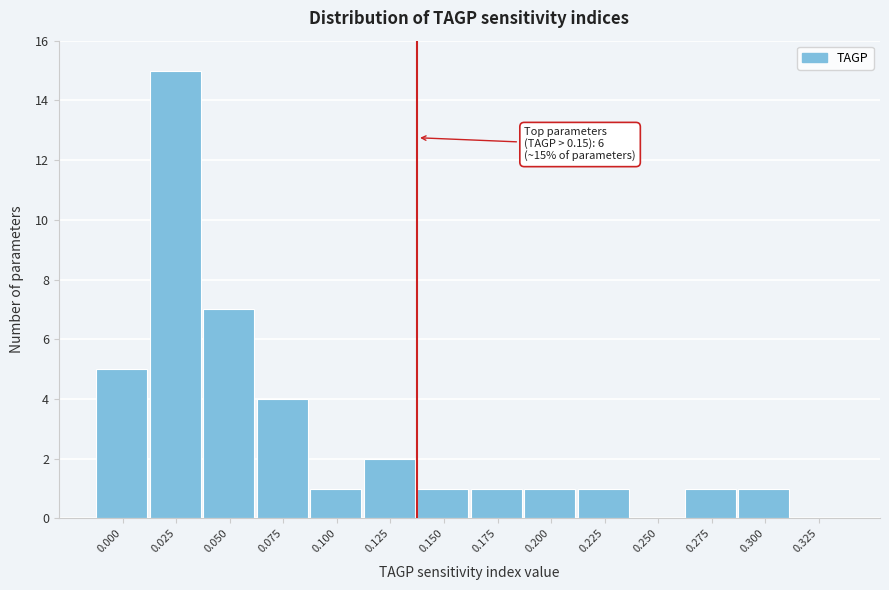

Reading right to left, transcribe all the data shown in this chart.

0.325=0	0.300=1	0.275=1	0.250=0	0.225=1	0.200=1	0.175=1	0.150=1	0.125=2	0.100=1	0.075=4	0.050=7	0.025=15	0.000=5